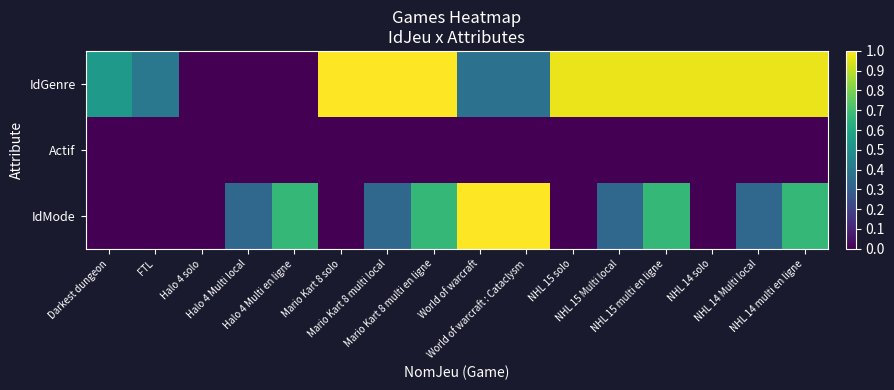

Which series has the largest total across all categories?

IdGenre